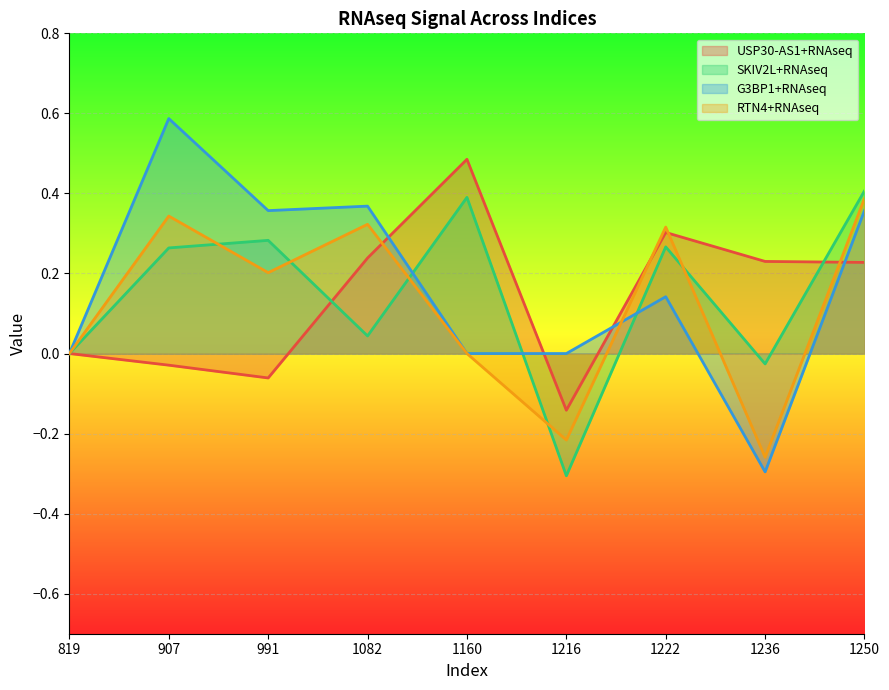

What is the difference between the highest and lowest values at 1236?

0.5